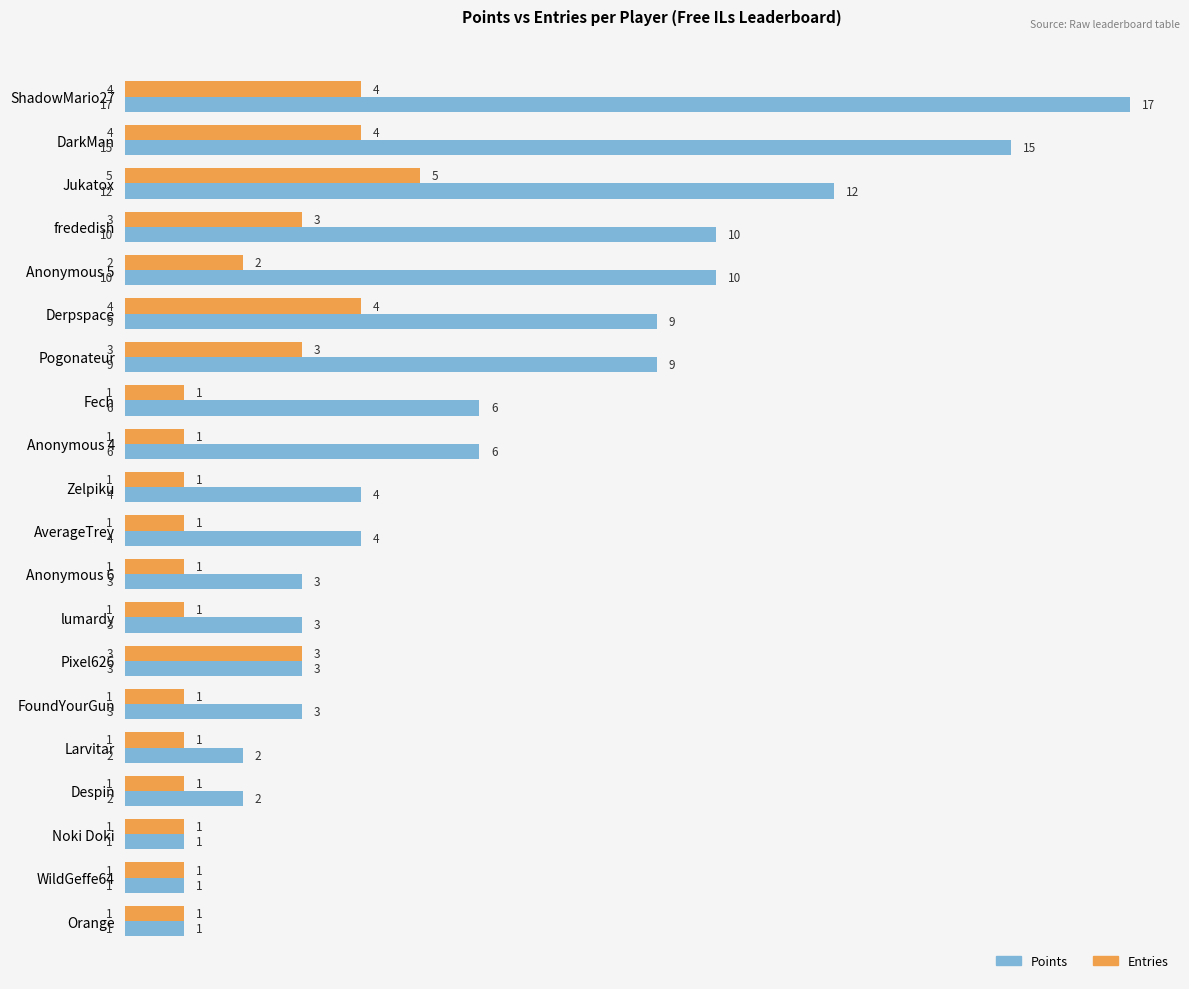

Is it true that Entries equals 2 at ShadowMario27?

False